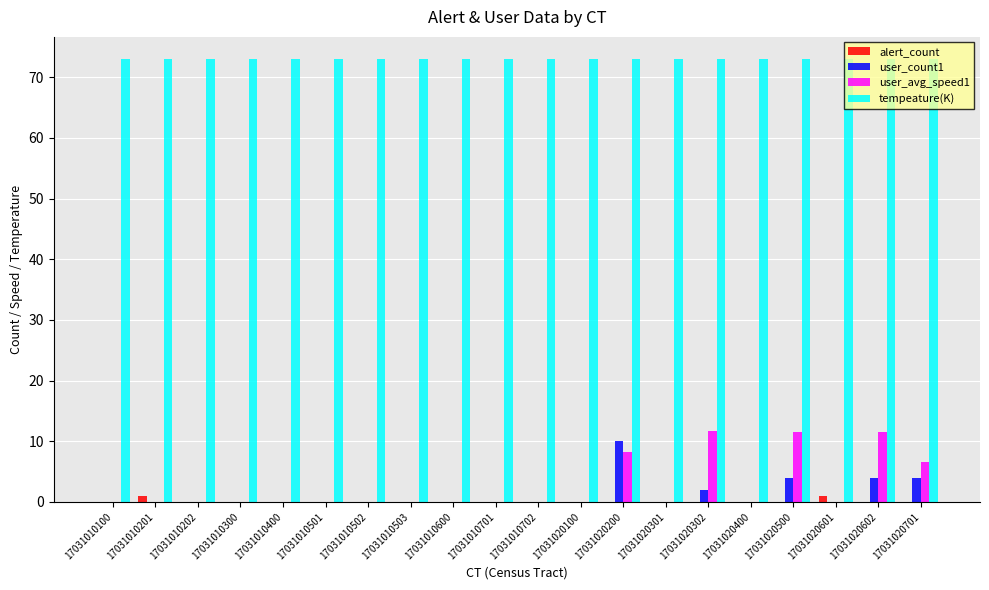

The value of alert_count at 17031010702 is 0.0. True or false?

True